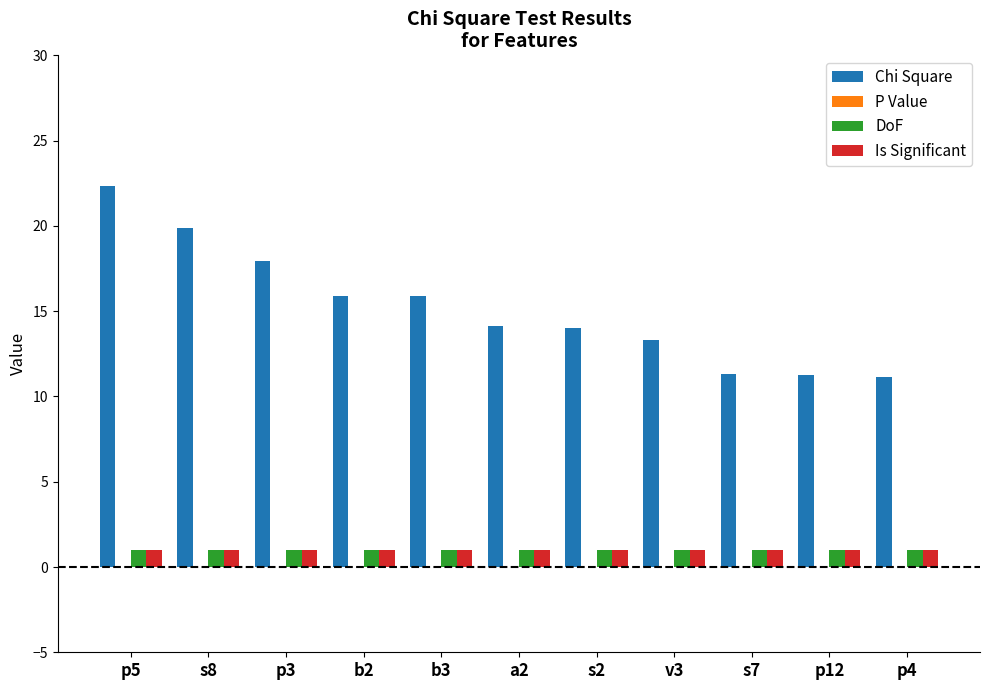

True or false: DoF has a value of 1.0 at v3.

True